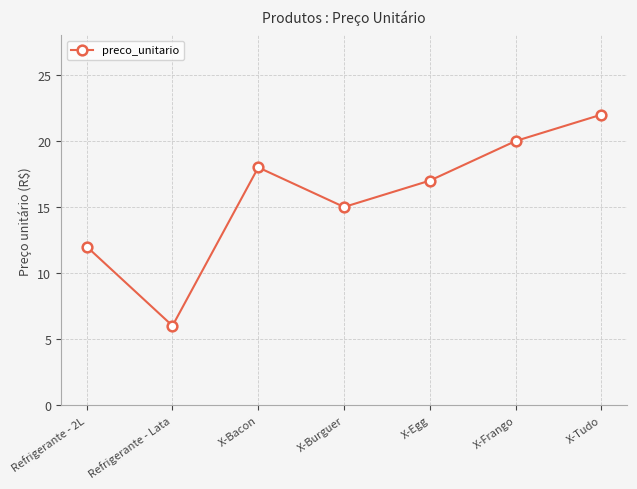

How many distinct data groups are displayed?

1